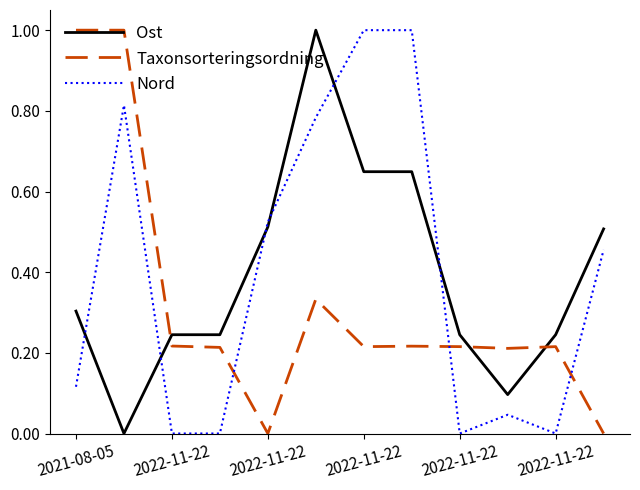

What is the highest value of the Ost series?

1.0